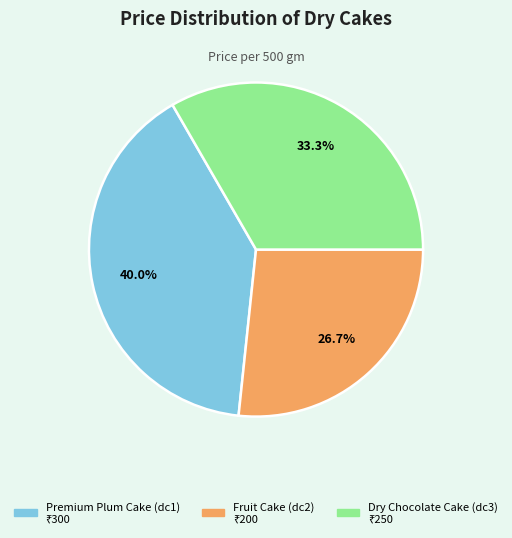

Is there a majority slice in this chart?

No